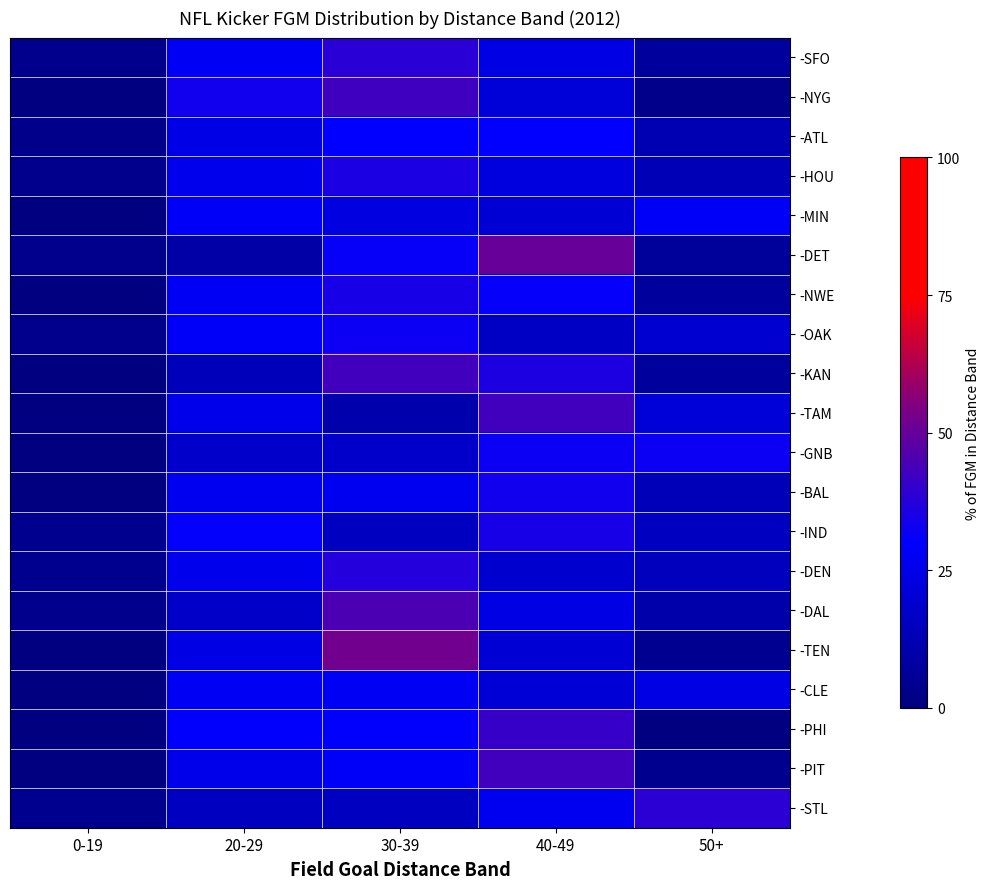

What is the difference between the highest and lowest values at 30-39?

41.3